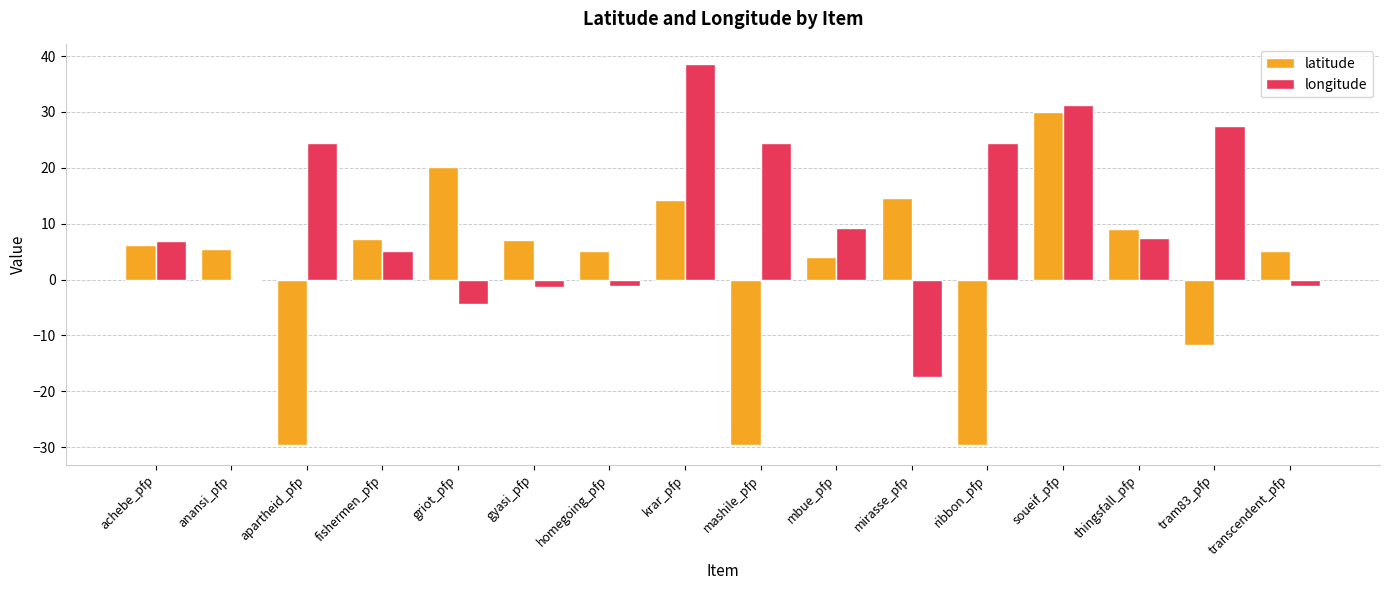

What is the sum of all latitude values?

27.8